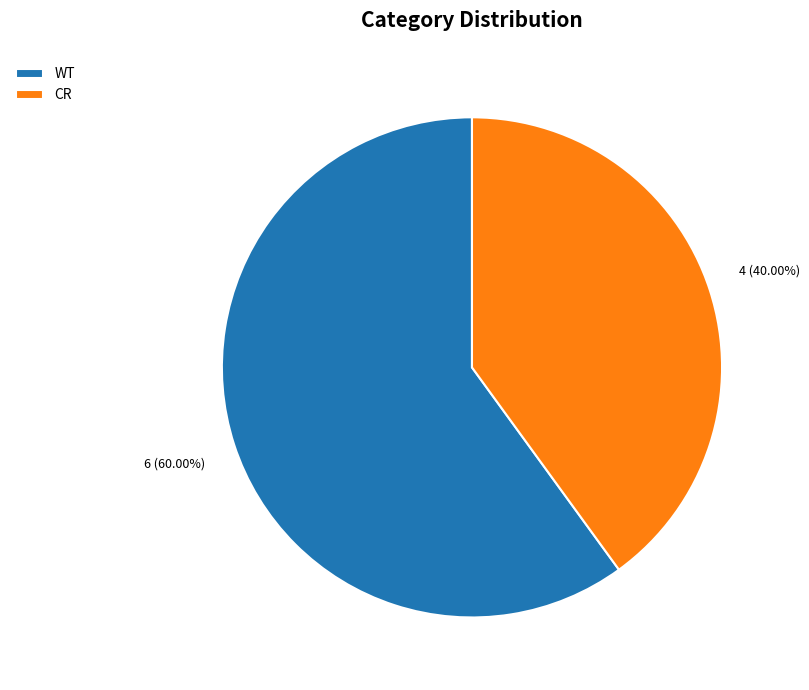

Which category accounts for the majority?

WT